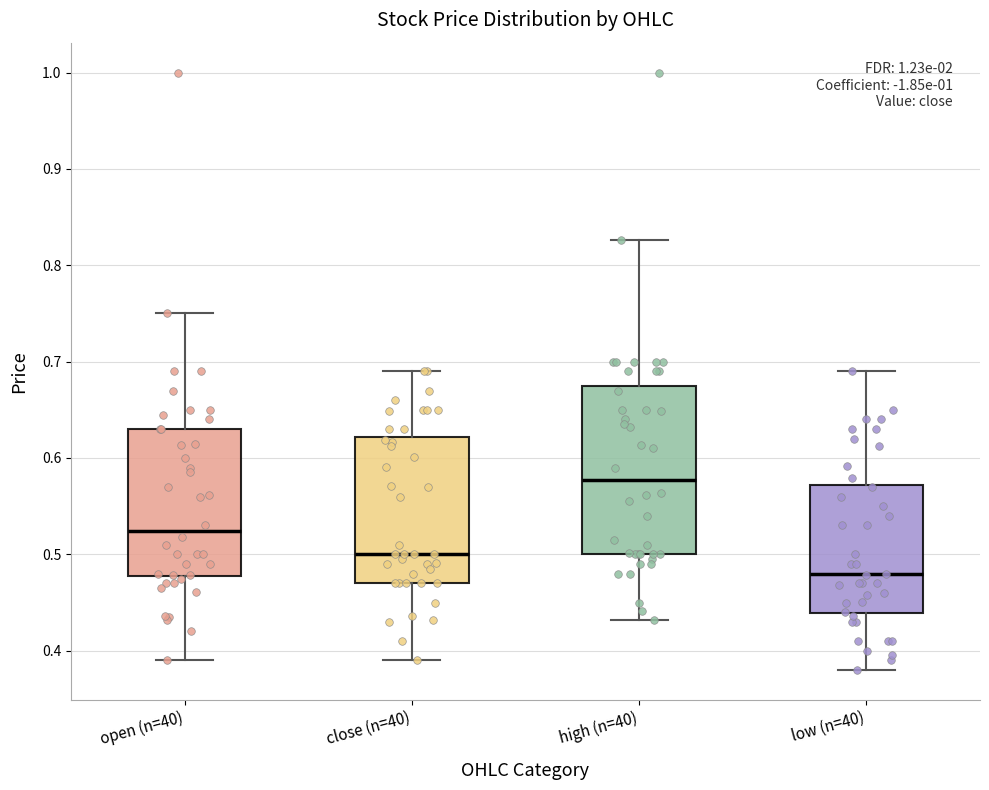

Where does the median line of the box for low (n=40) sit on the y-axis? The values are not printed on the chart, so give them approximately, as read against the axis.

0.48